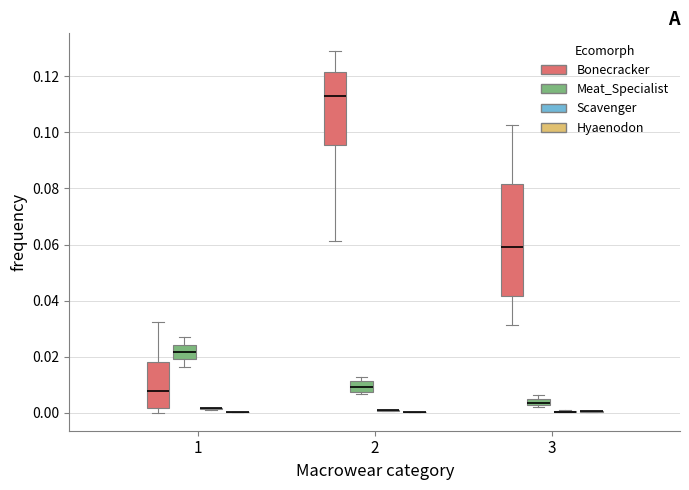

Where is the upper edge of the box for 2 (Meat_Specialist) on the y-axis? The values are not printed on the chart, so give them approximately, as read against the axis.

0.012